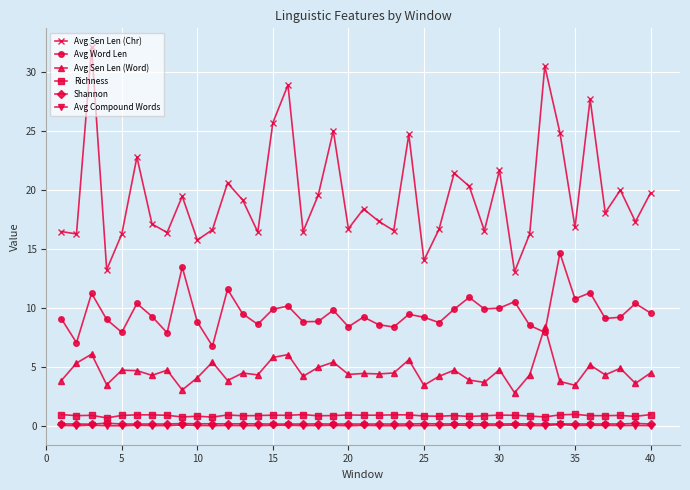

At how many categories does at least one series exceed 21?

11